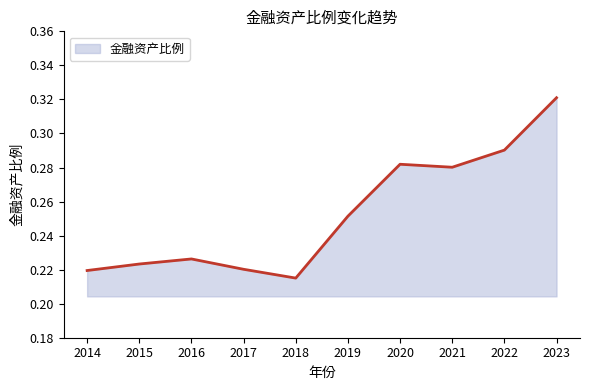

Which has a higher value, 2016 or 2020?

2020